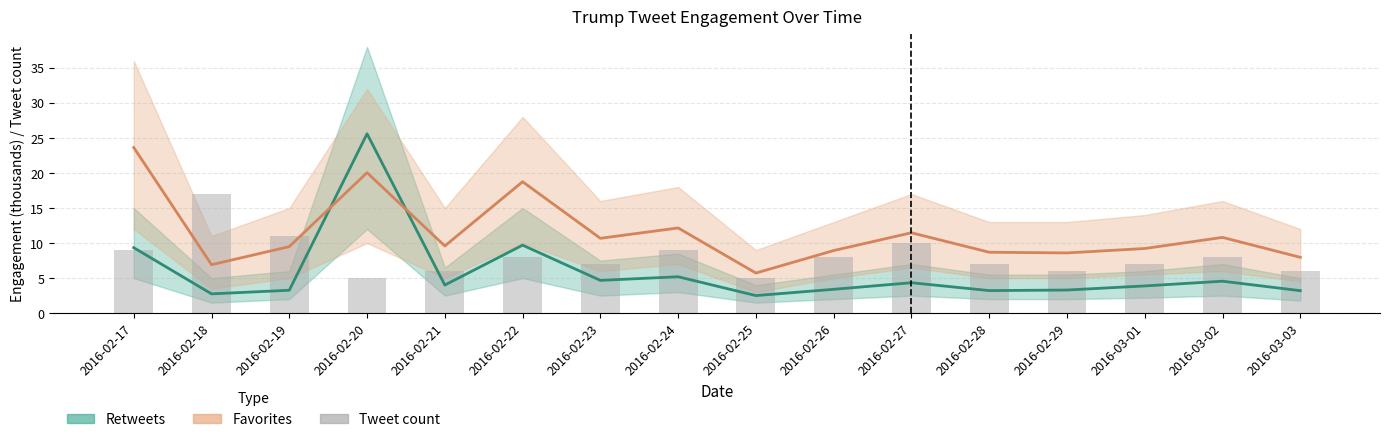

Which series has the widest spread of values?

Retweets